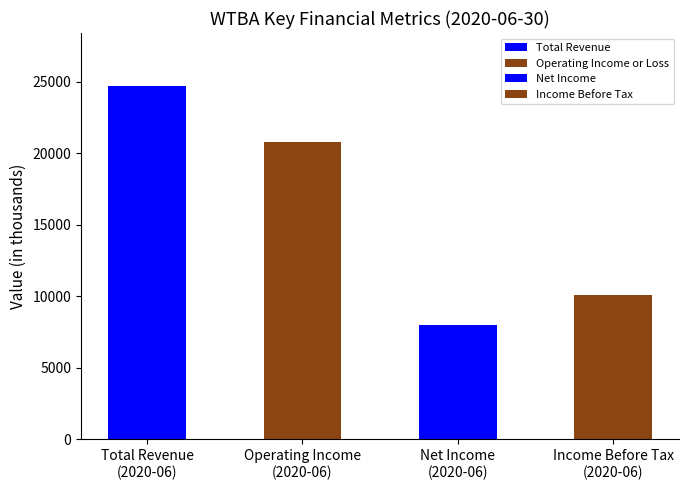

What is the smallest value displayed?

8000